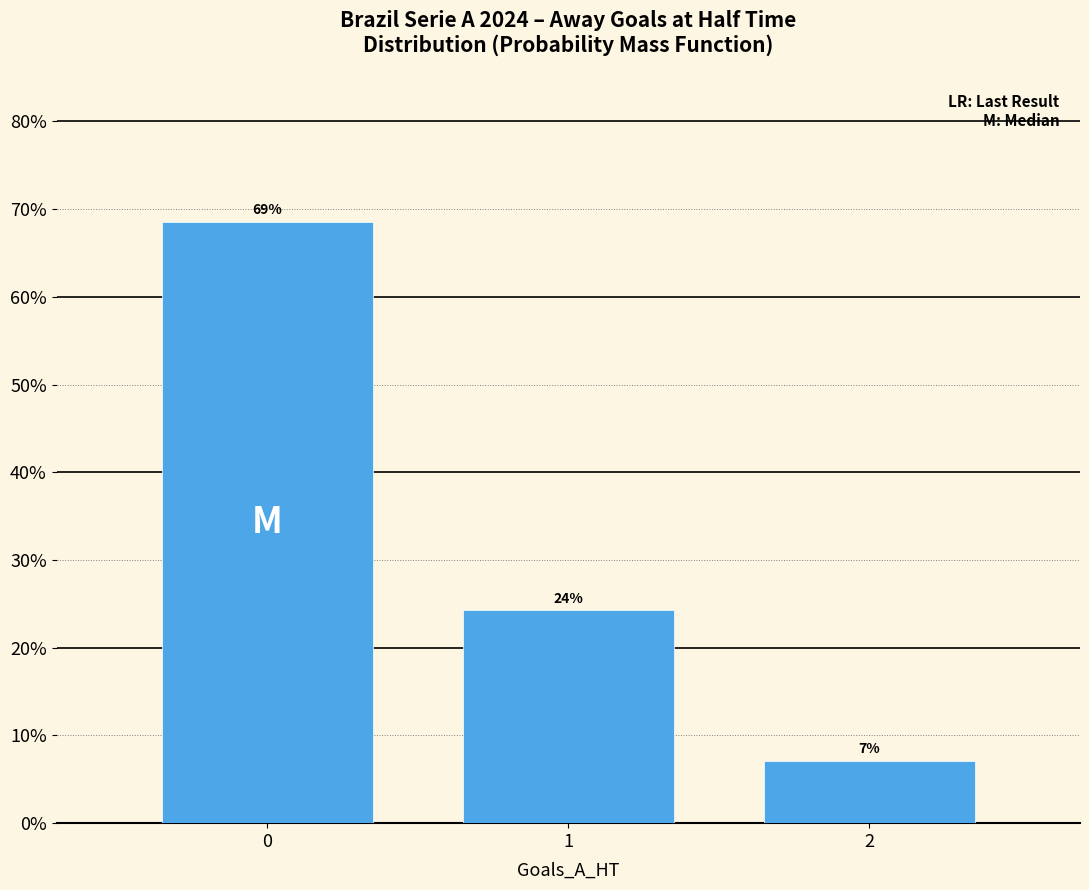

List the labels in order of value, smallest first.

2, 1, 0